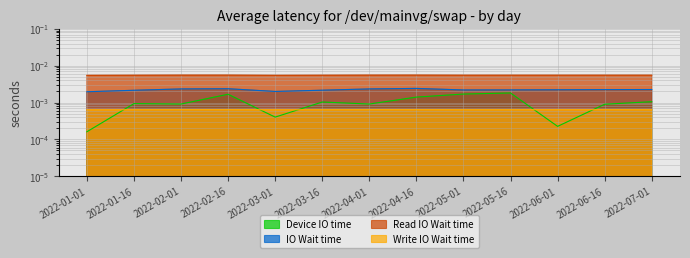

Which series has the largest total across all categories?

Read IO Wait time